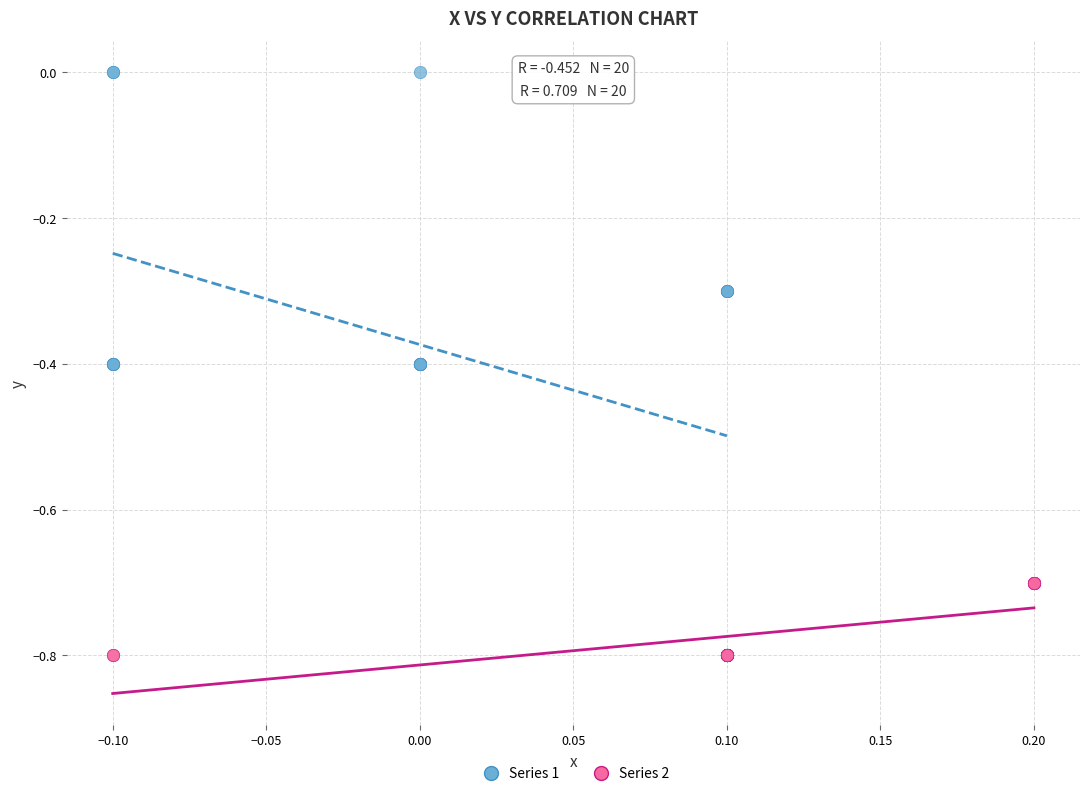

Which series contains the highest Y value?

Series 1